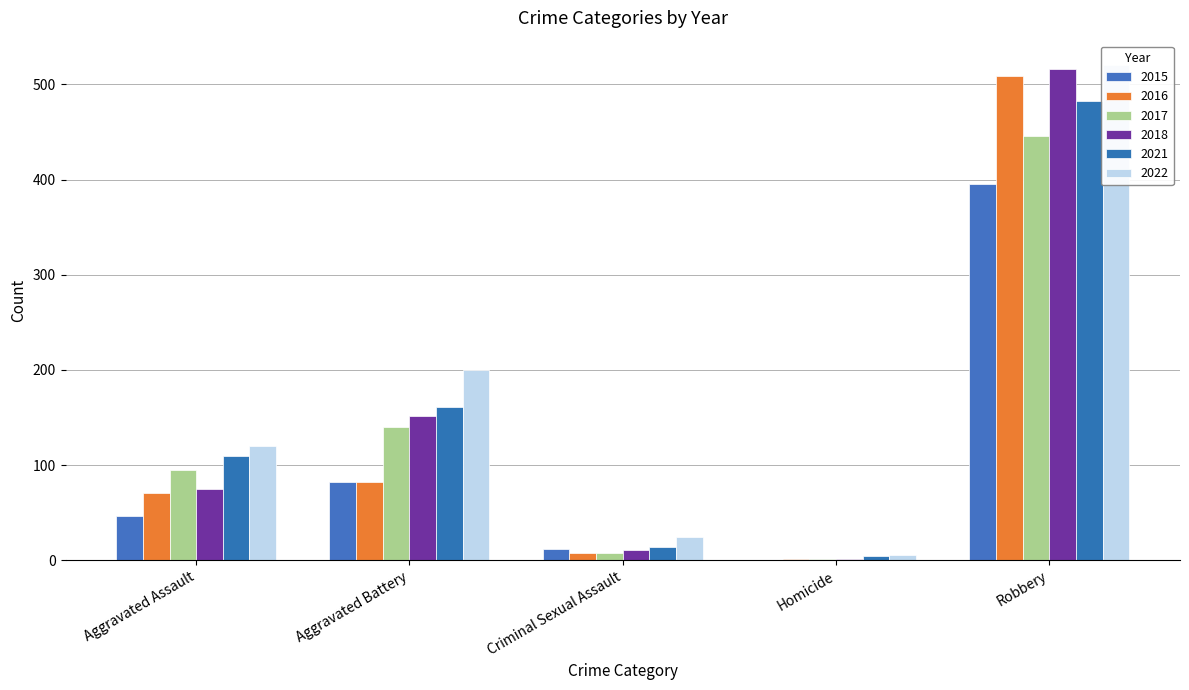

What are all the series names shown in the legend?

2015, 2016, 2017, 2018, 2021, 2022